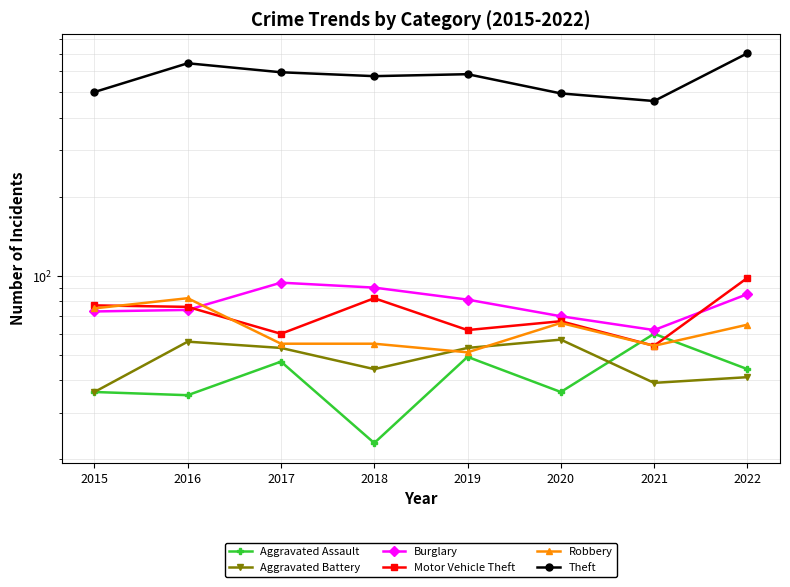

How many data points in Theft are above 586?

3